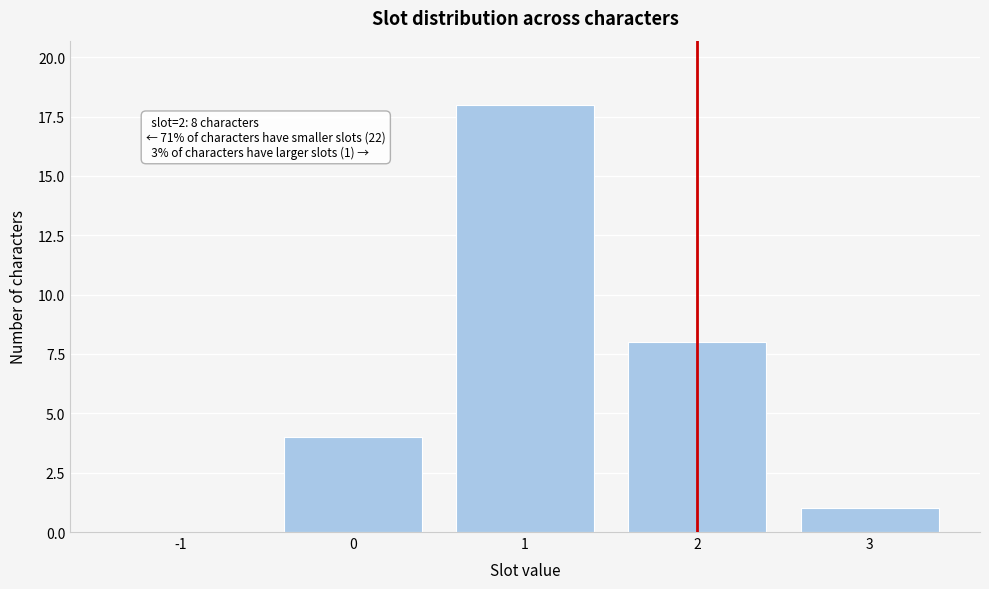

Reading right to left, list all the values displayed in this chart.

3=1	2=8	1=18	0=4	-1=0